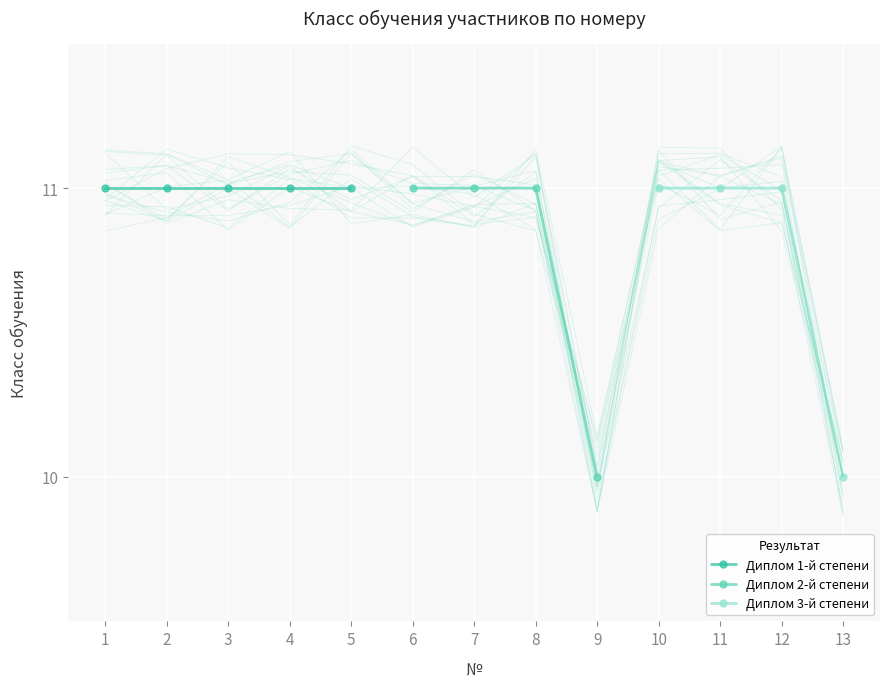

What is the minimum value shown in the chart?

10